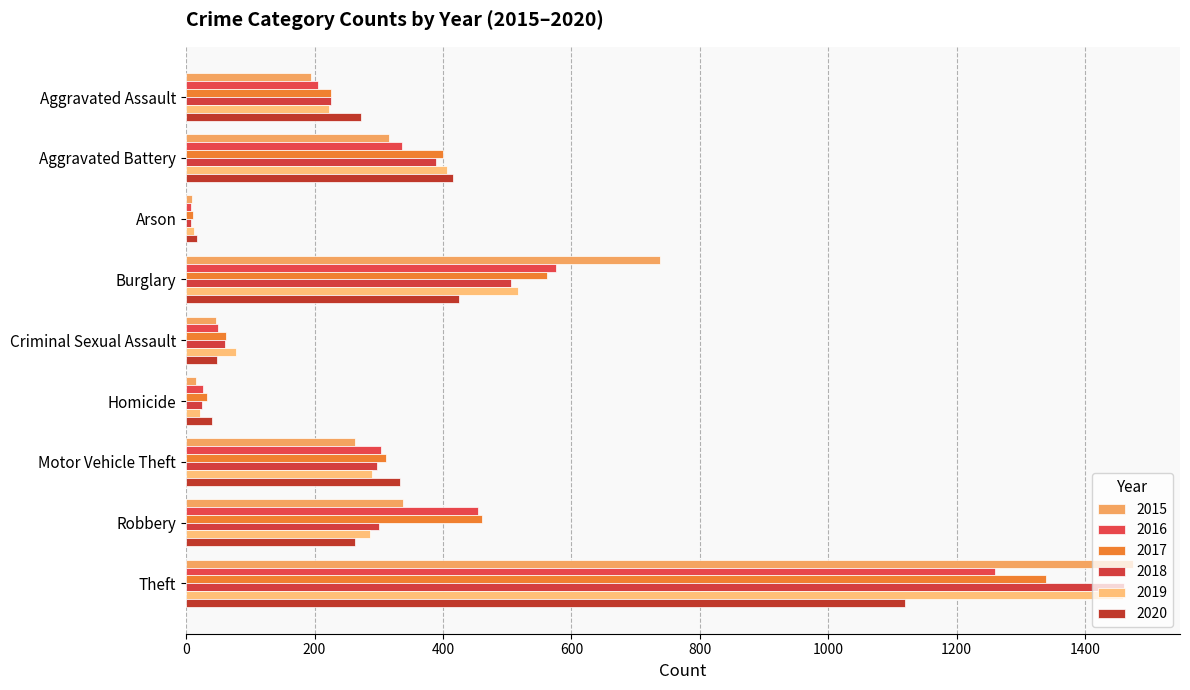

At which category is the sum across all series the highest?

Theft